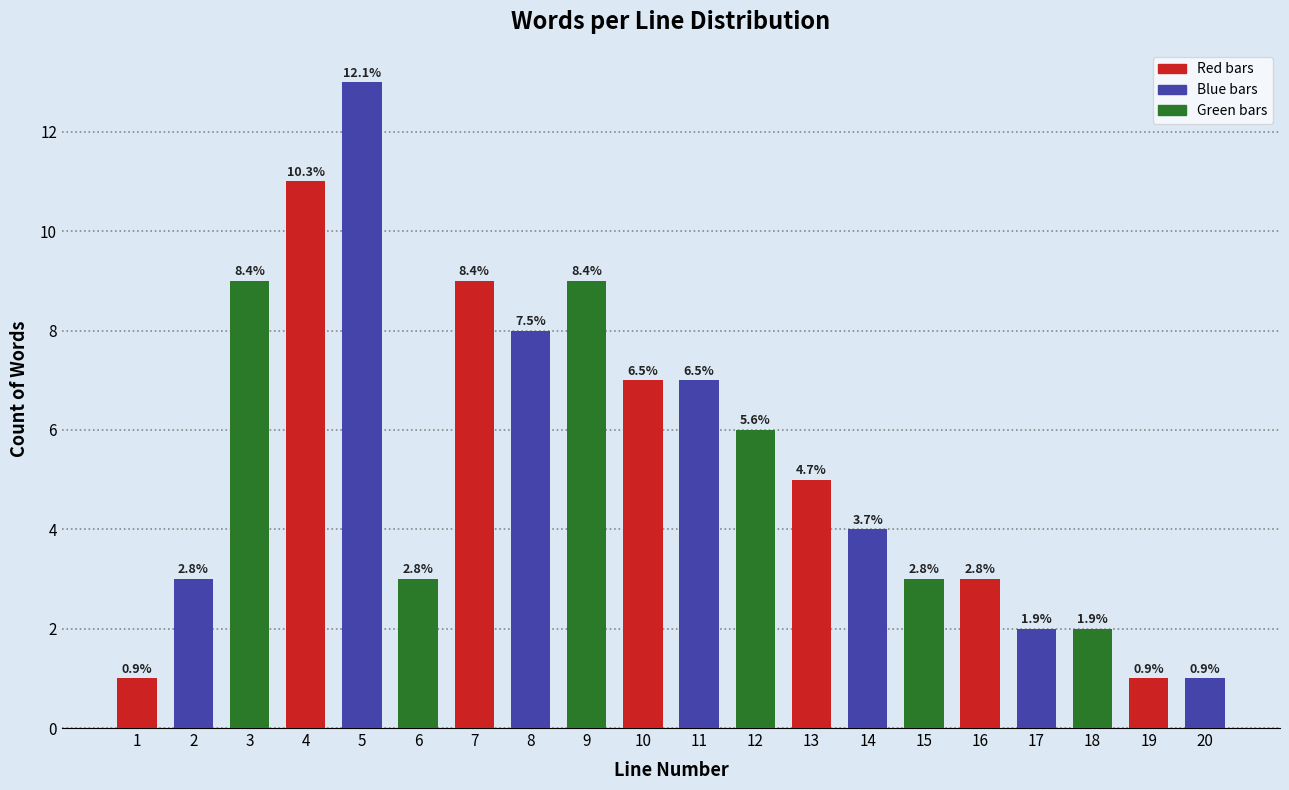

Are the bars horizontal?

No